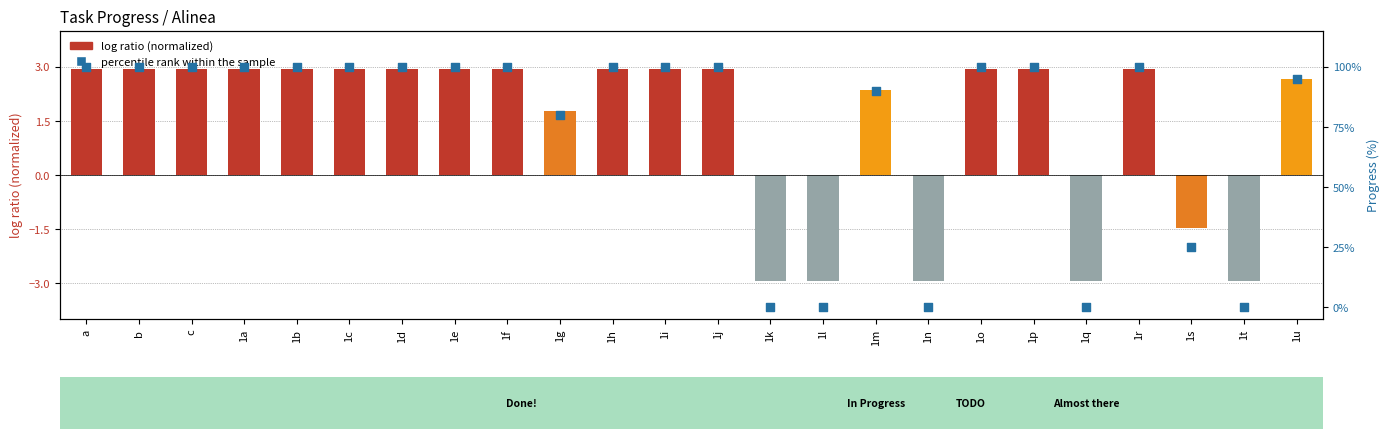

Which series has the largest Y range (max minus min)?

percentile rank within the sample